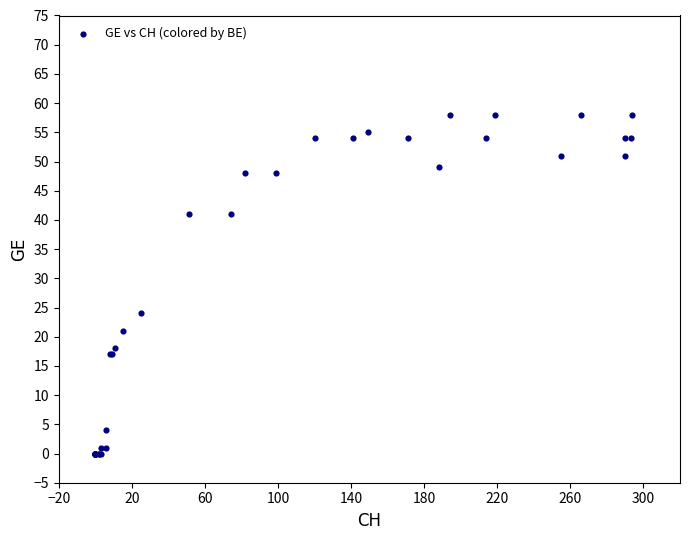

What Y value in the scatter plot is closest to 29?

24